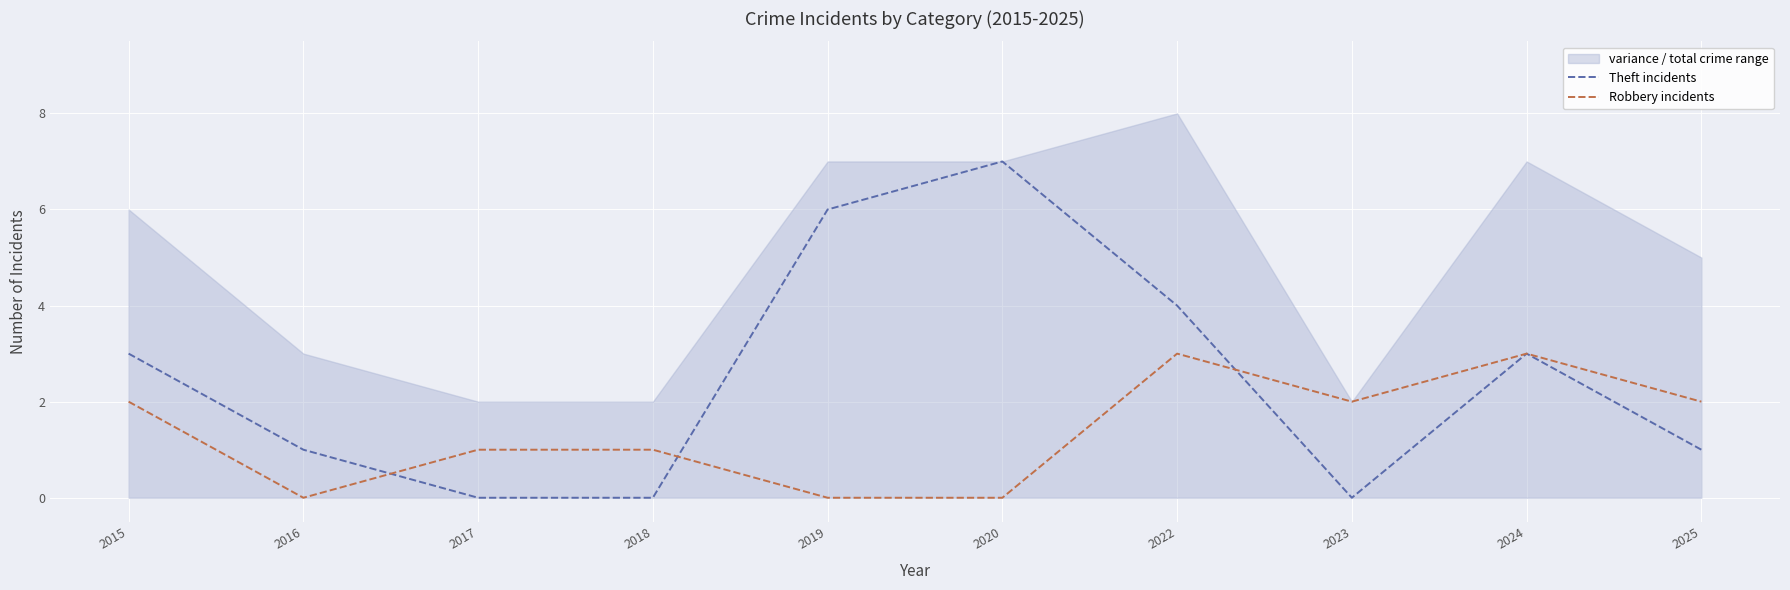

What is the average value of the Robbery incidents series?

1